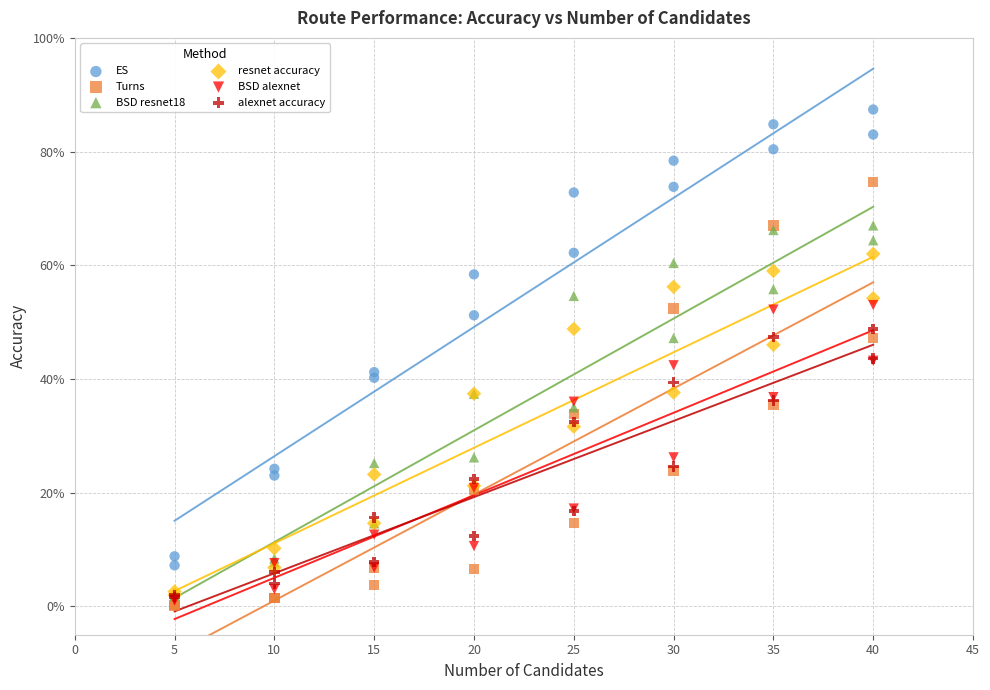

Which series has the largest Y range (max minus min)?

ES